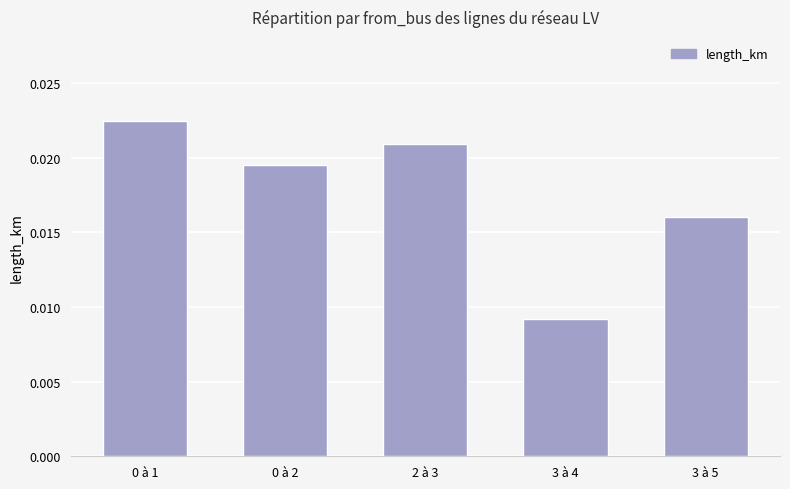

Which has a higher value, 3 à 4 or 3 à 5?

3 à 5